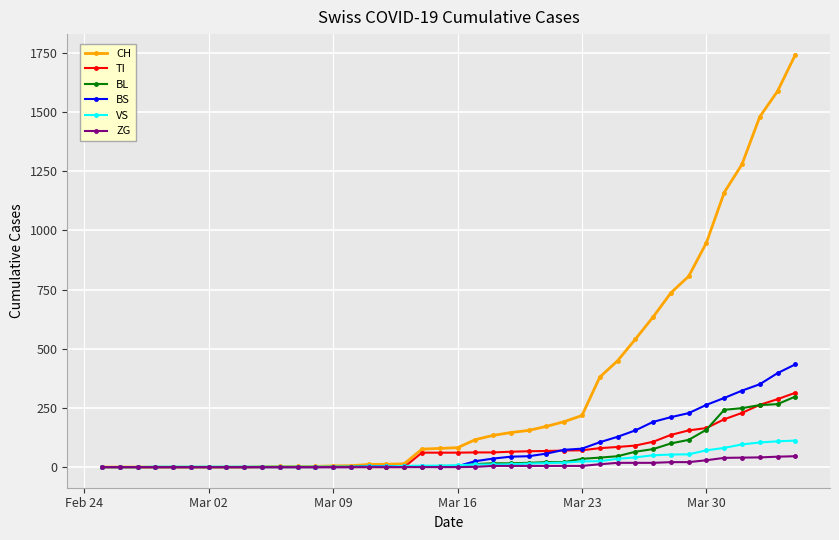

Which series has the largest range (max minus min)?

CH